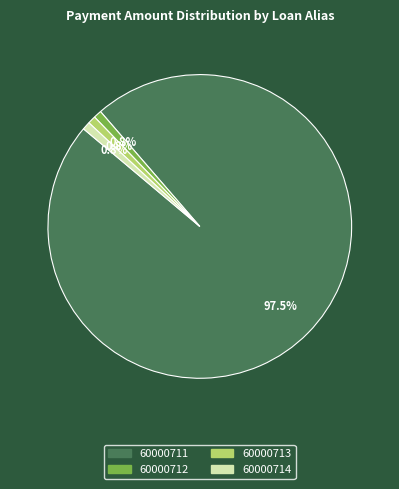

What percentage is the 60000714 slice, to the nearest percent?

1%